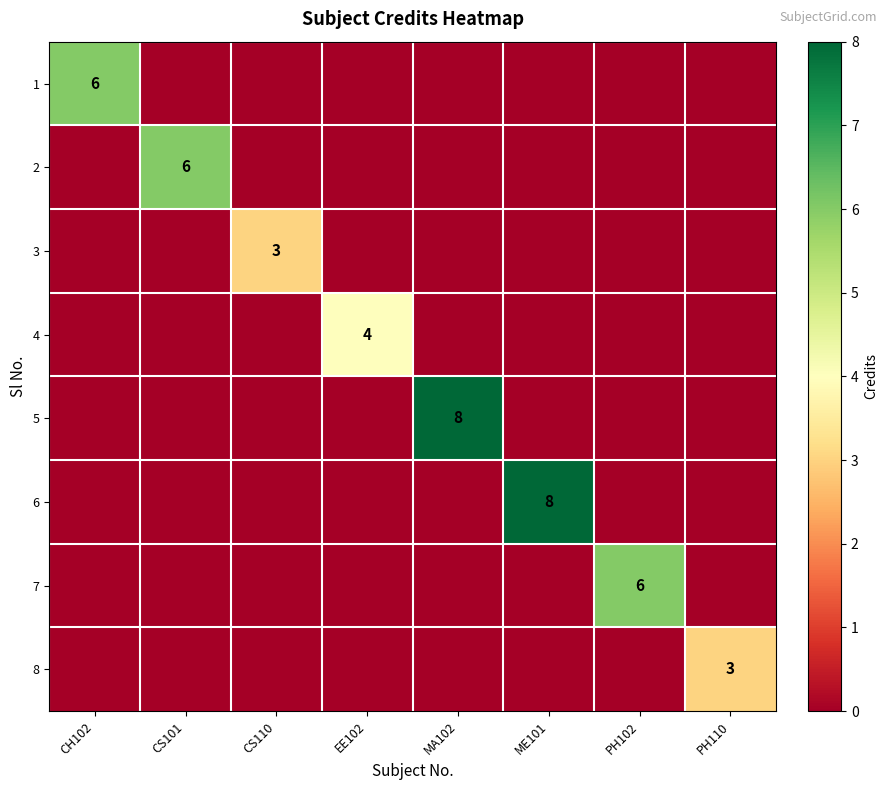

Rank the series at EE102 from highest to lowest value.

4, 1, 2, 3, 5, 6, 7, 8